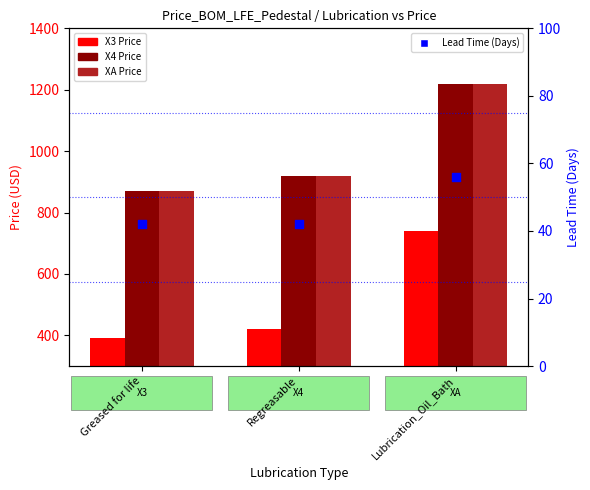

What is the total value across all series at Regreasable?

2302